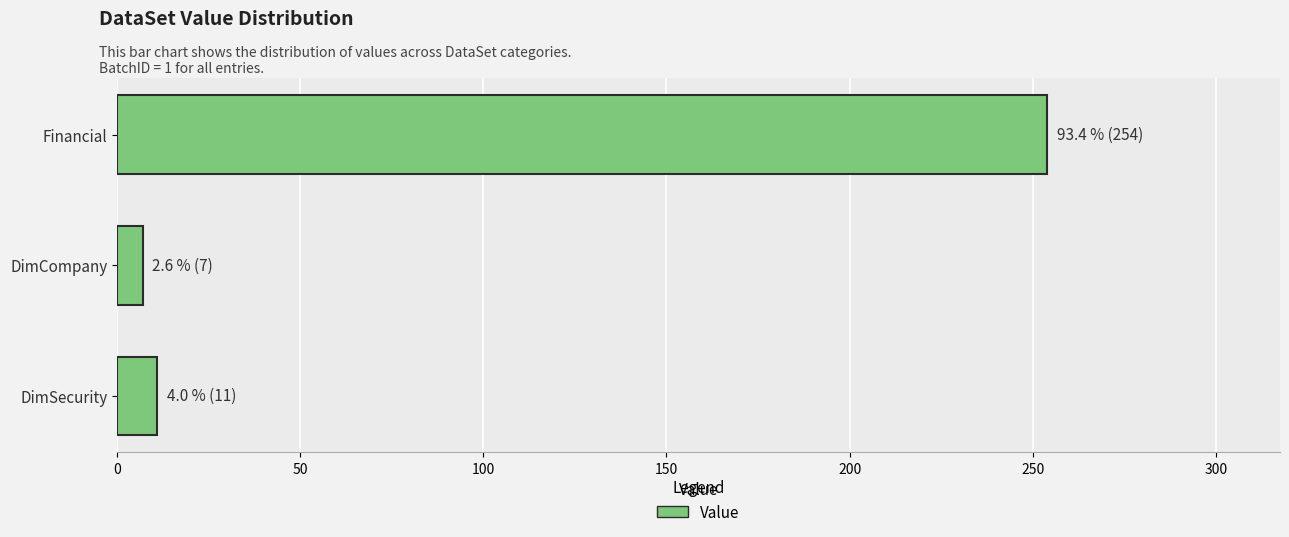

How many values are below 11?

1